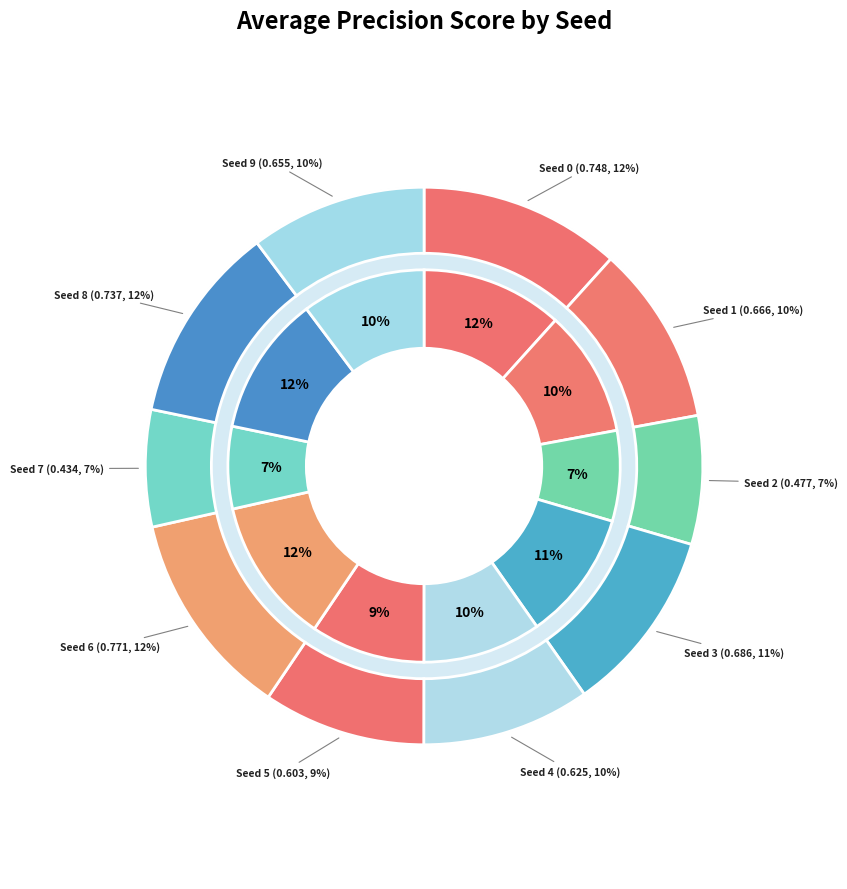

How many slices are in this pie chart?

10